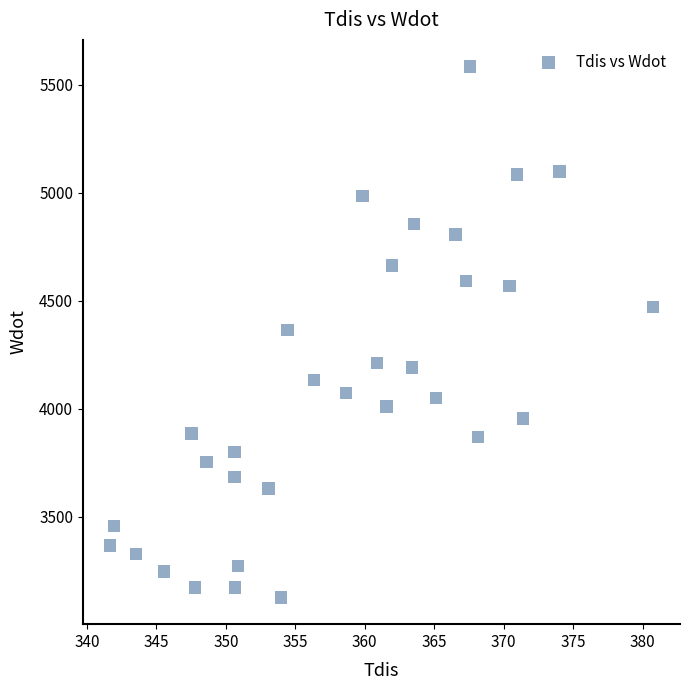

What is the range of X values (max minus min)?

39.1